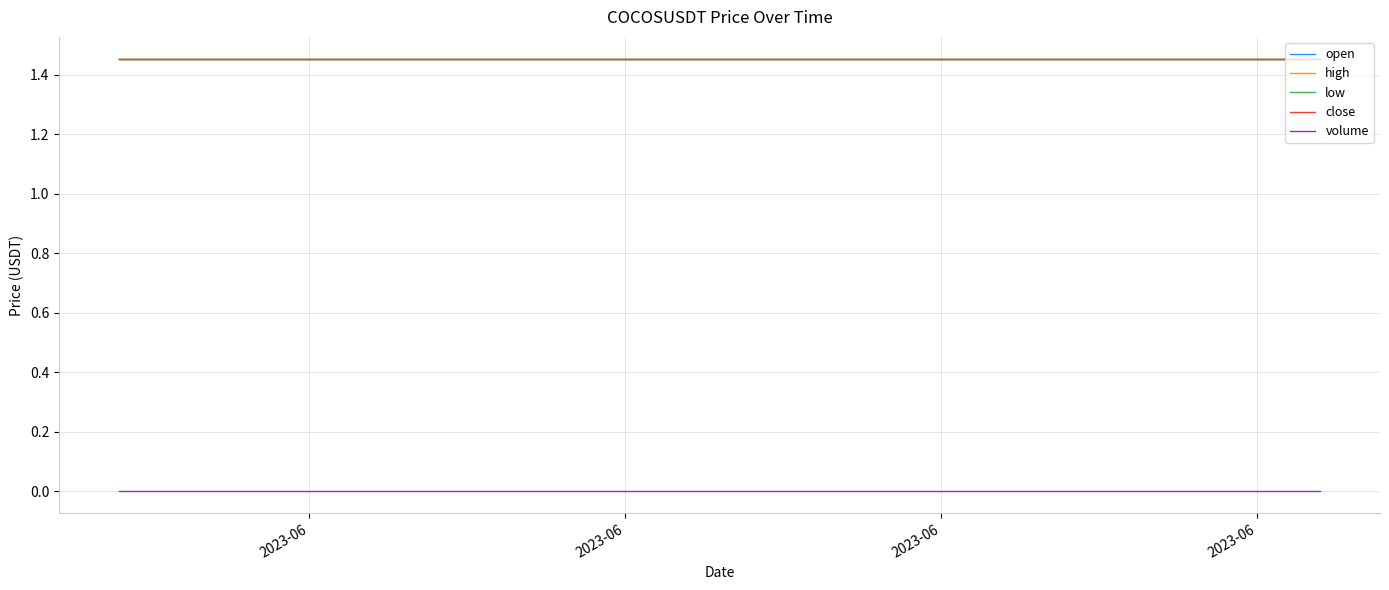

True or false: low and open cross at least once.

False